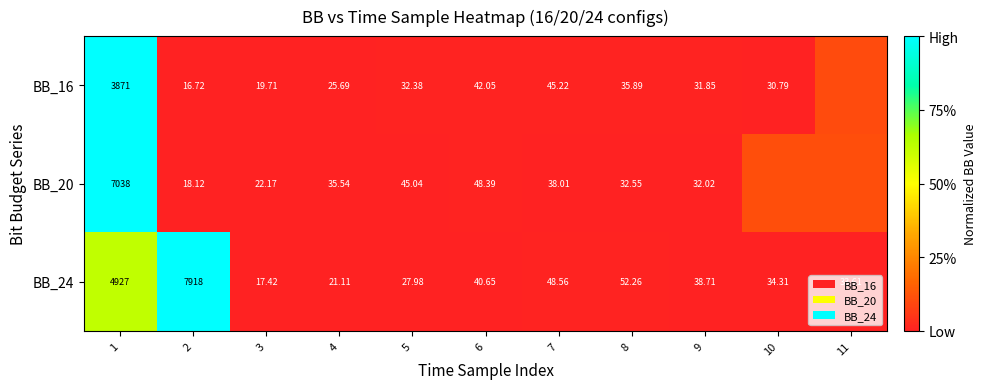

Is the value of BB_24 at 2 greater than the value of BB_20 at 8?

Yes